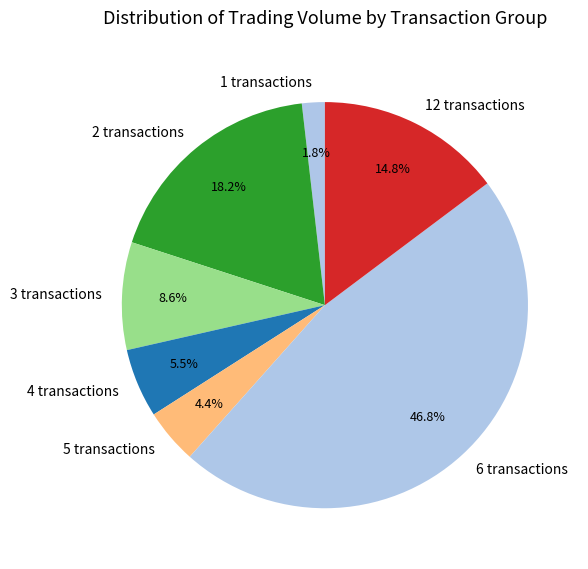

How many slices are in this pie chart?

7